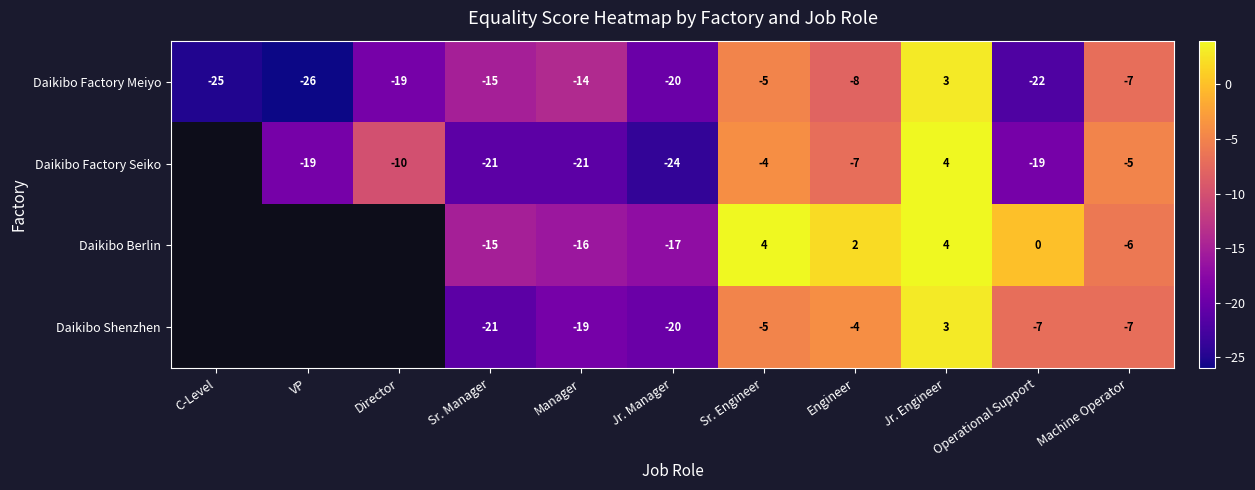

What is the spread (max minus min) of values at Sr. Engineer?

9